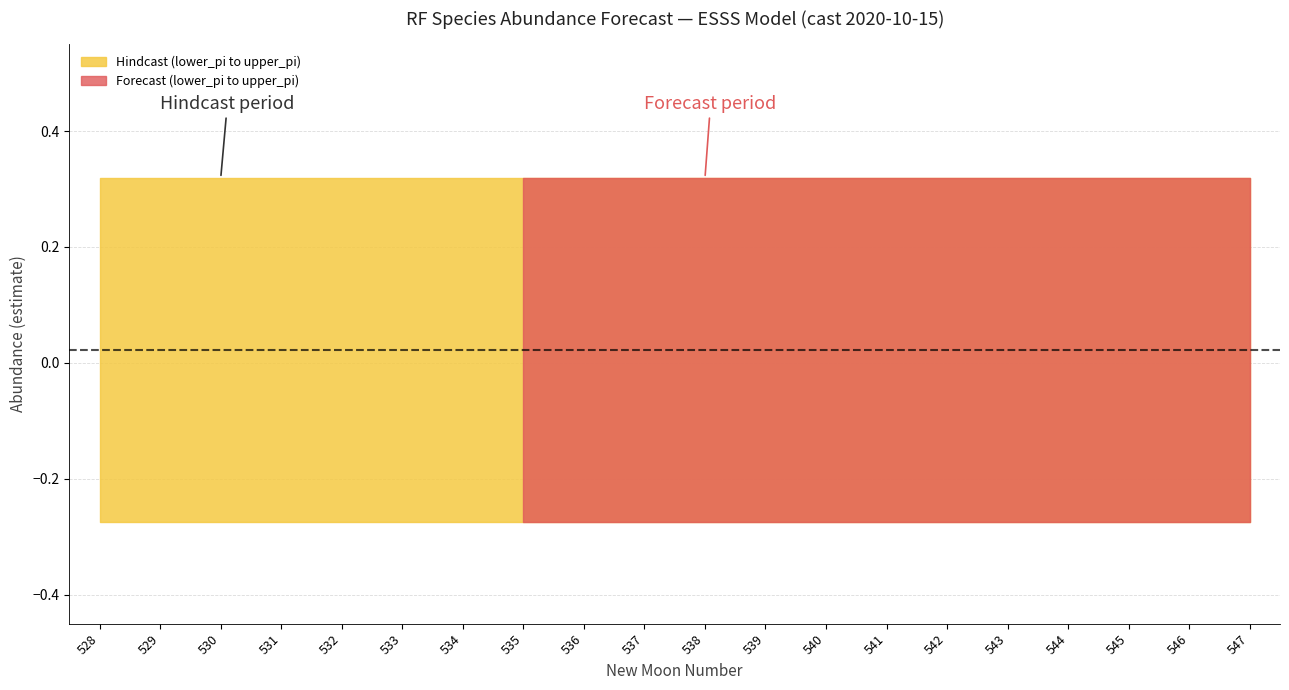

True or false: estimate and lower_pi intersect in this chart.

False